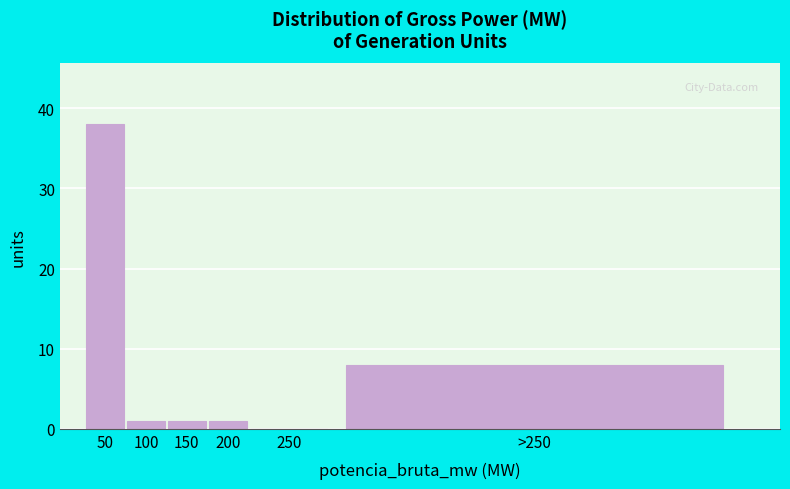

Reading left to right, what are all the values shown in this chart?

50=38	100=1	150=1	200=1	250=0	>250=8